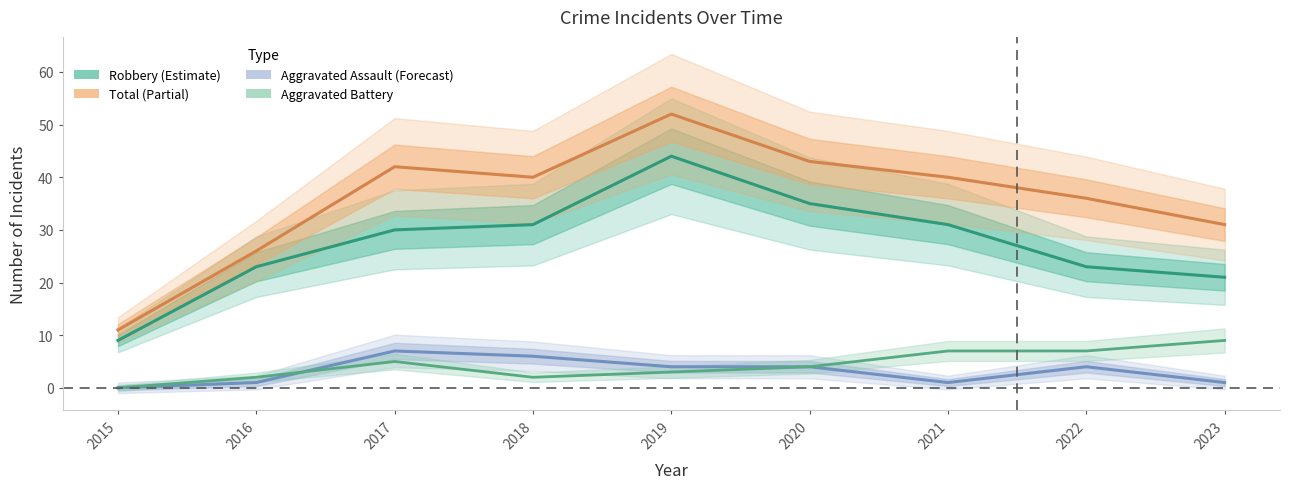

What is the difference between the highest and lowest values at 2022?

32